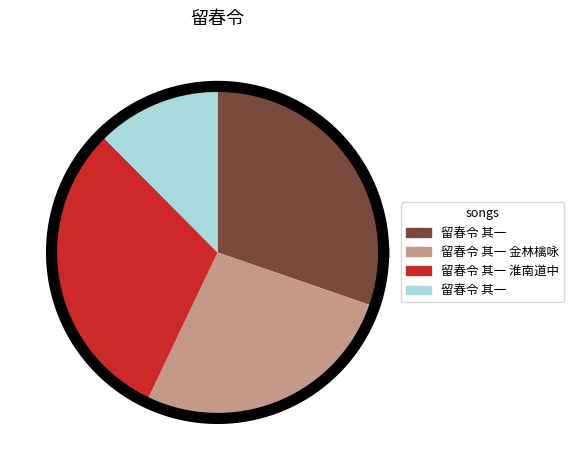

The 留春令 其一 金林檎咏 slice represents 27% of the pie. True or false?

True